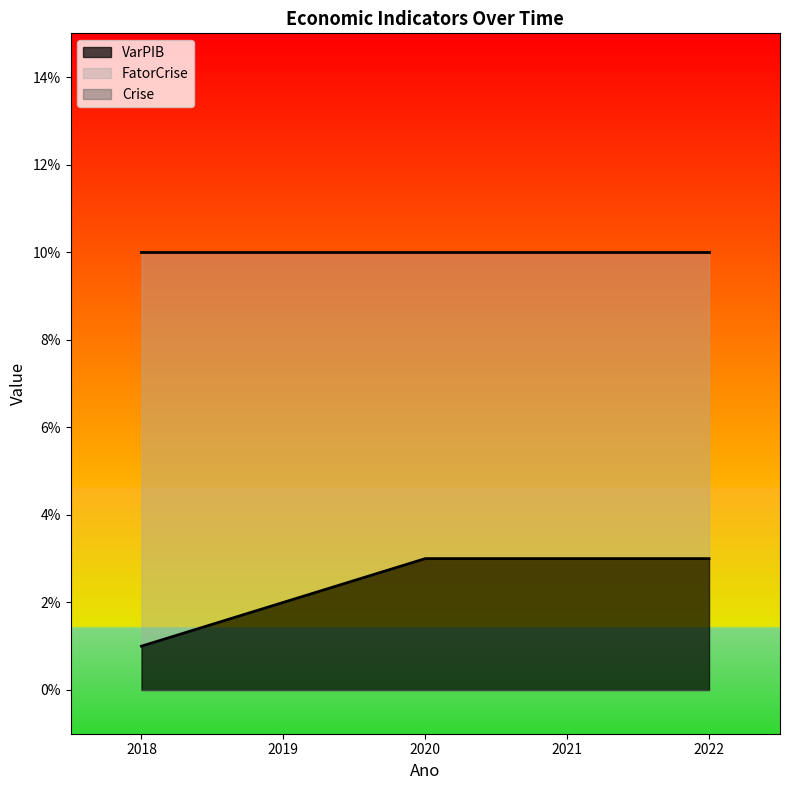

Is the value of FatorCrise at 2022 greater than the value of VarPIB at 2022?

Yes